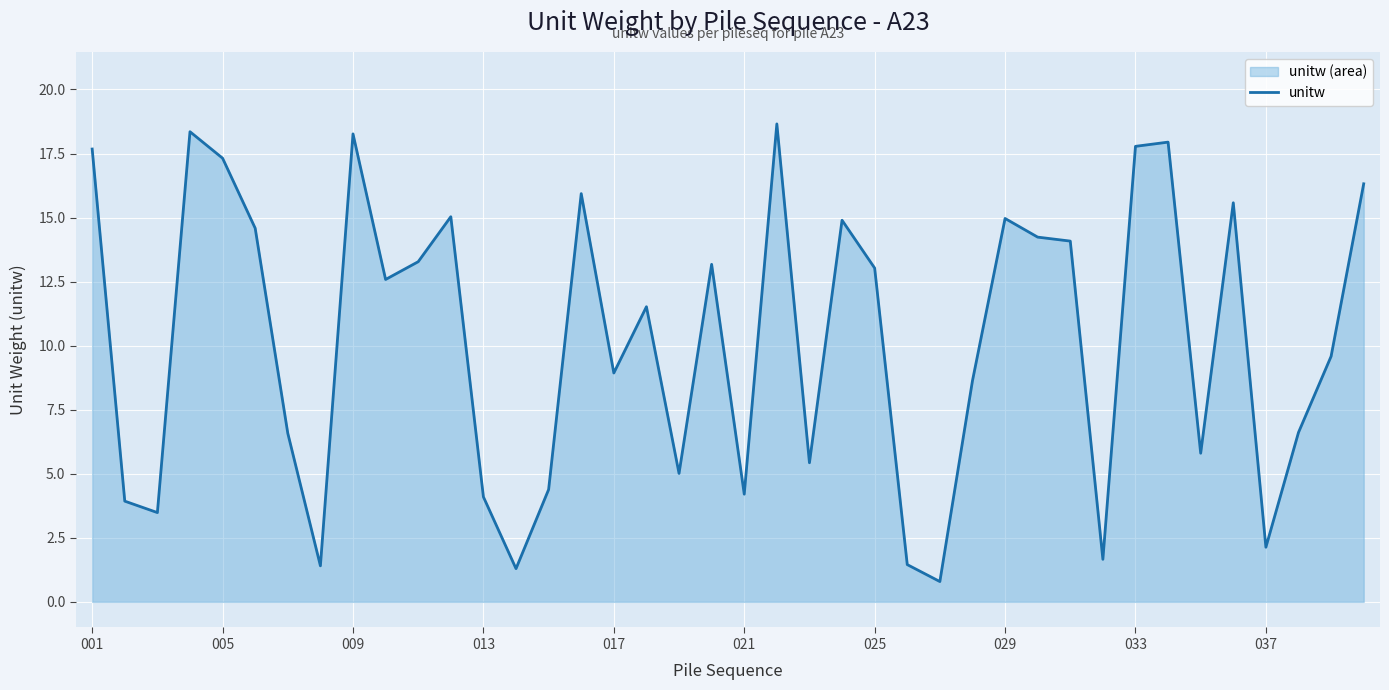

What is the average value?

10.3